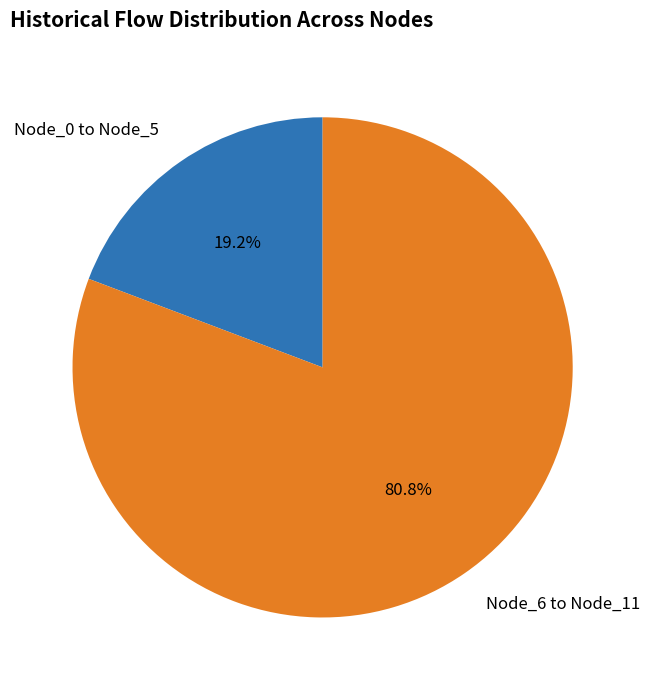

What is the total percentage of Node_0 to Node_5 and Node_6 to Node_11?

100.0%